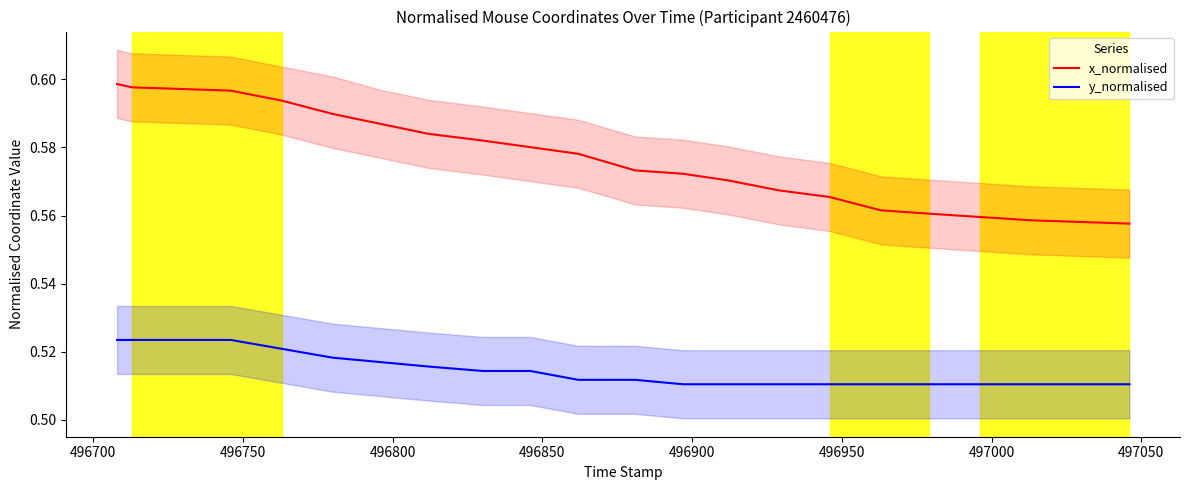

True or false: y_normalised and x_normalised cross at least once.

False